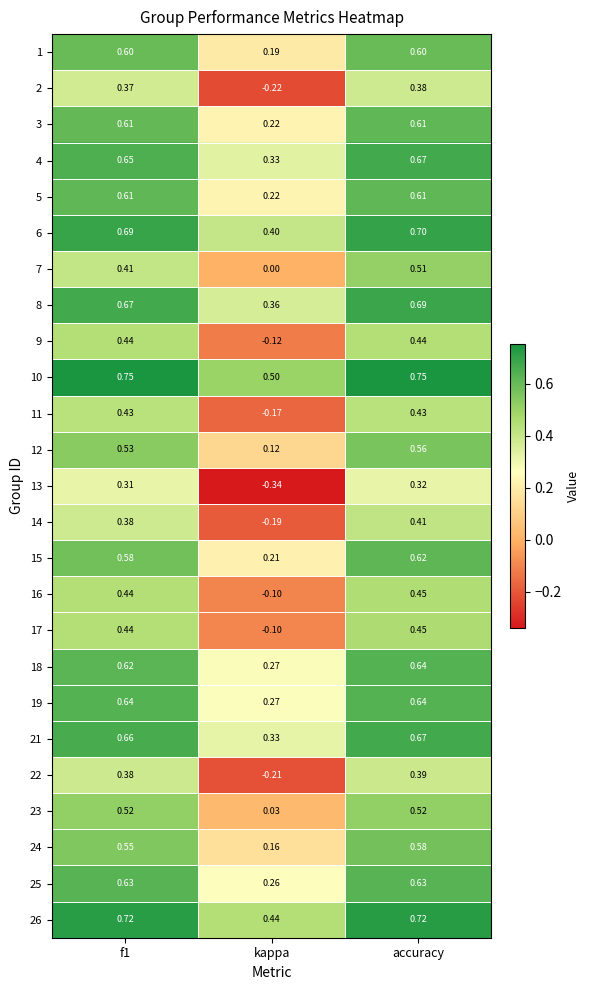

What is the total value across all series at f1?

13.6